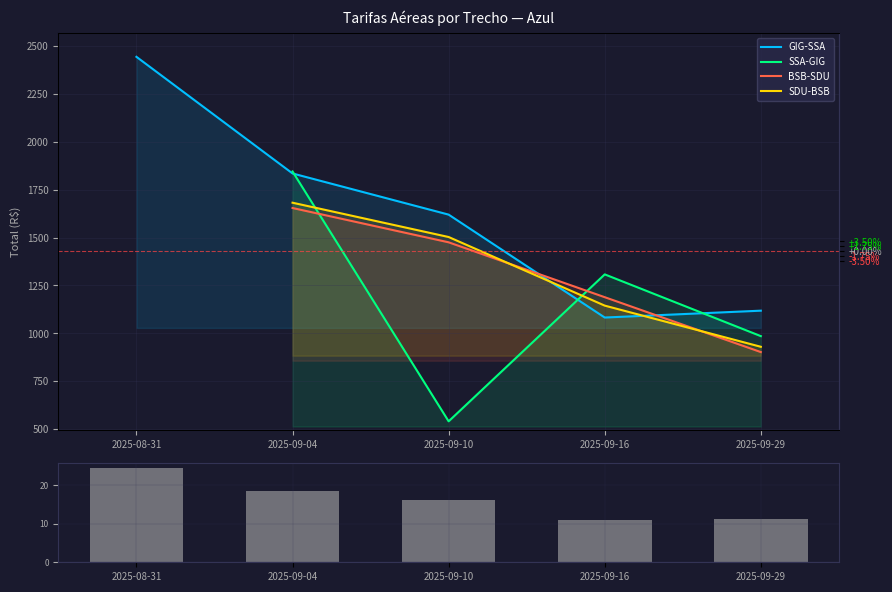

At which category is the sum across all series the highest?

2025-09-04